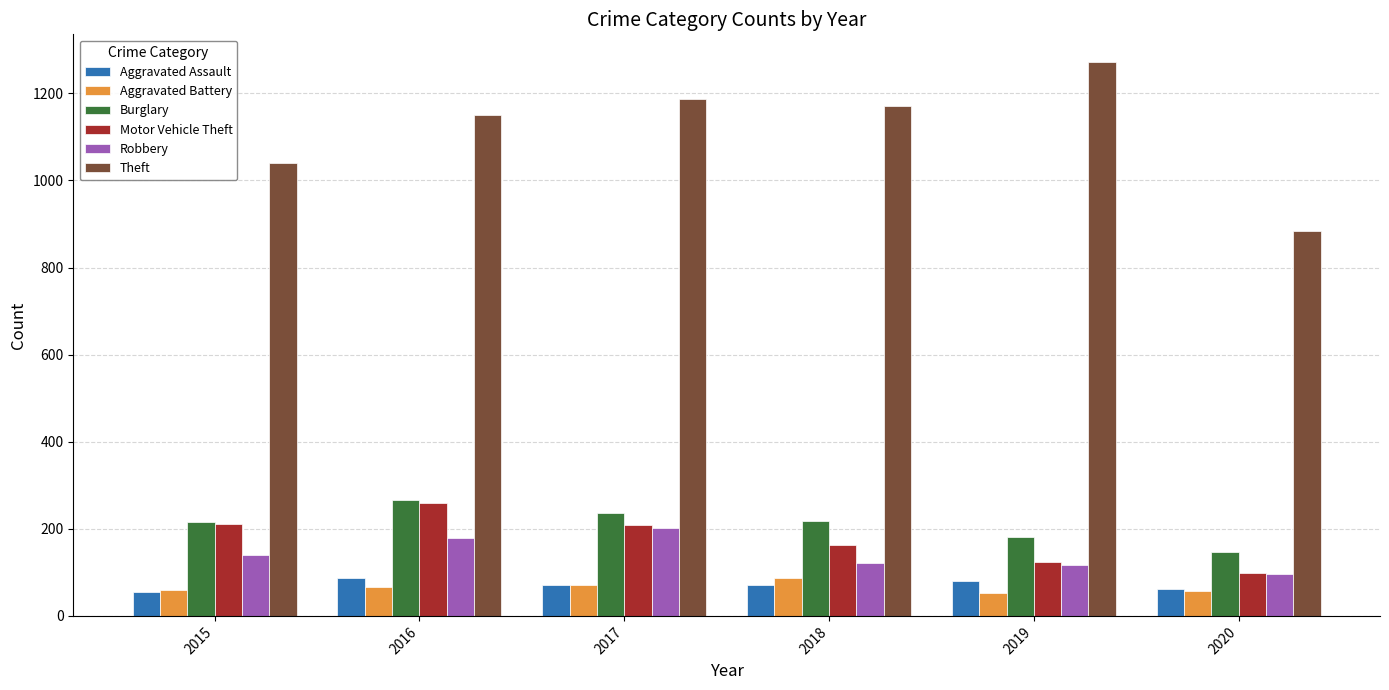

What is the difference between the maximum and minimum values in the Motor Vehicle Theft series?

160